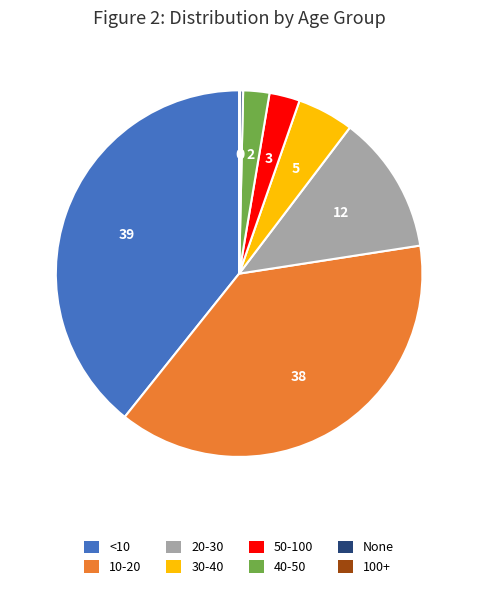

Which category has the biggest portion of the pie?

<10